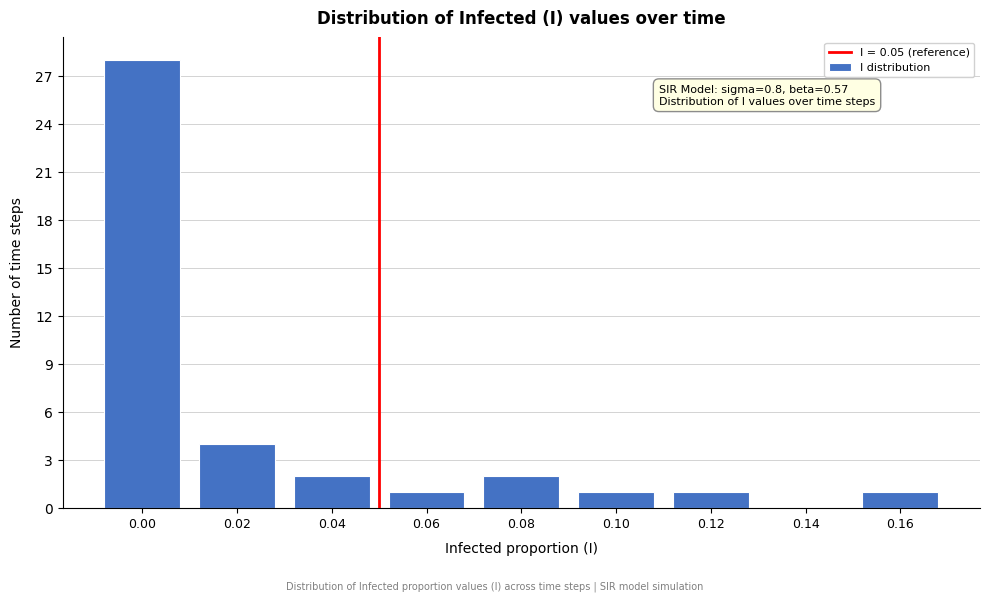

Reading right to left, what are all the values shown in this chart?

0.16=1	0.14=0	0.12=1	0.10=1	0.08=2	0.06=1	0.04=2	0.02=4	0.00=28